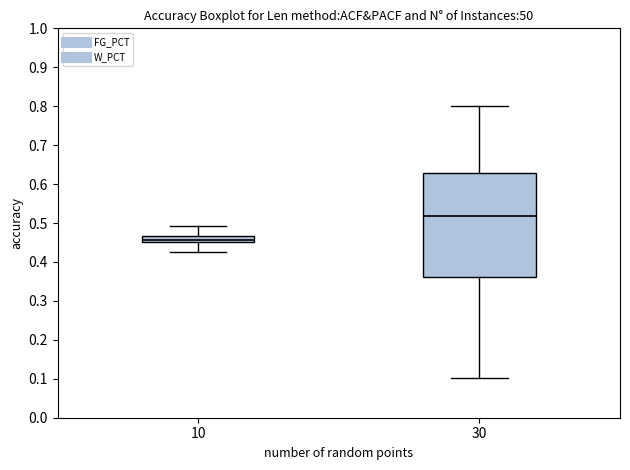

Comparing the boxes themselves (not the whiskers), which one is the tallest?

30